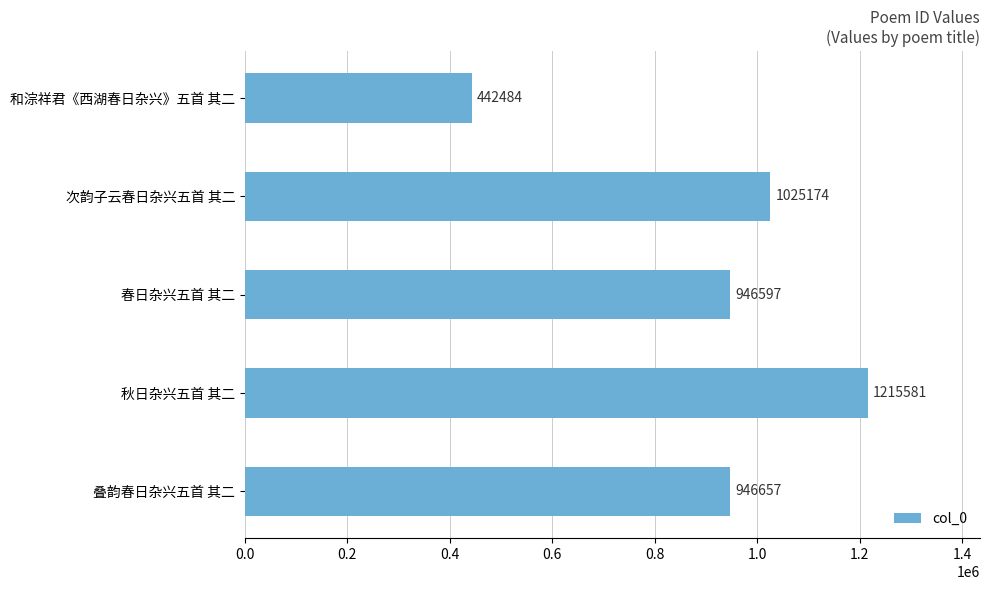

List the labels in order of value, largest first.

秋日杂兴五首 其二, 次韵子云春日杂兴五首 其二, 叠韵春日杂兴五首 其二, 春日杂兴五首 其二, 和淙祥君《西湖春日杂兴》五首 其二